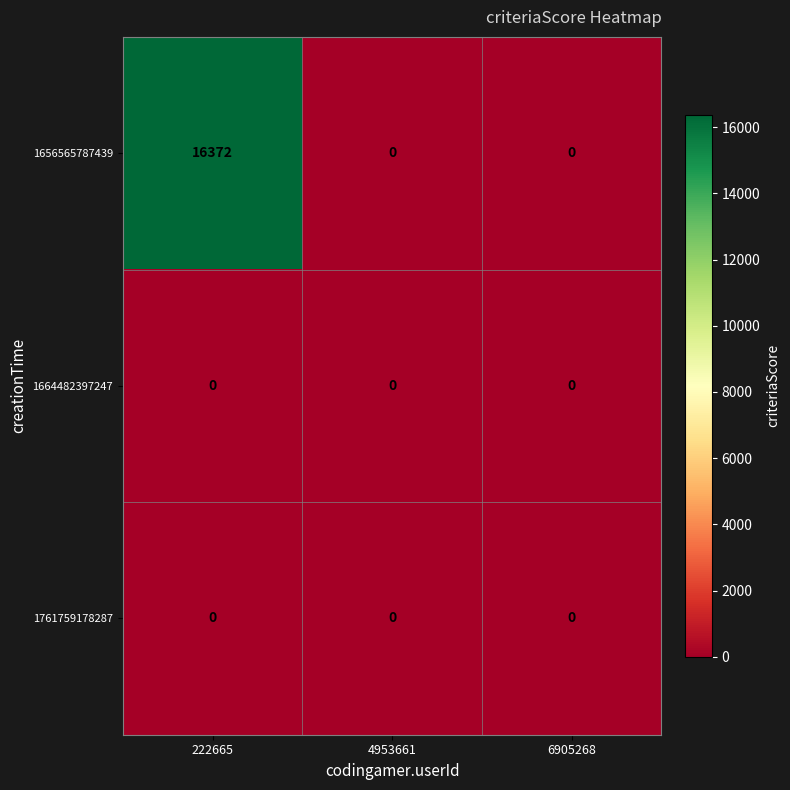

What is the total value across all series at 222665?

16372